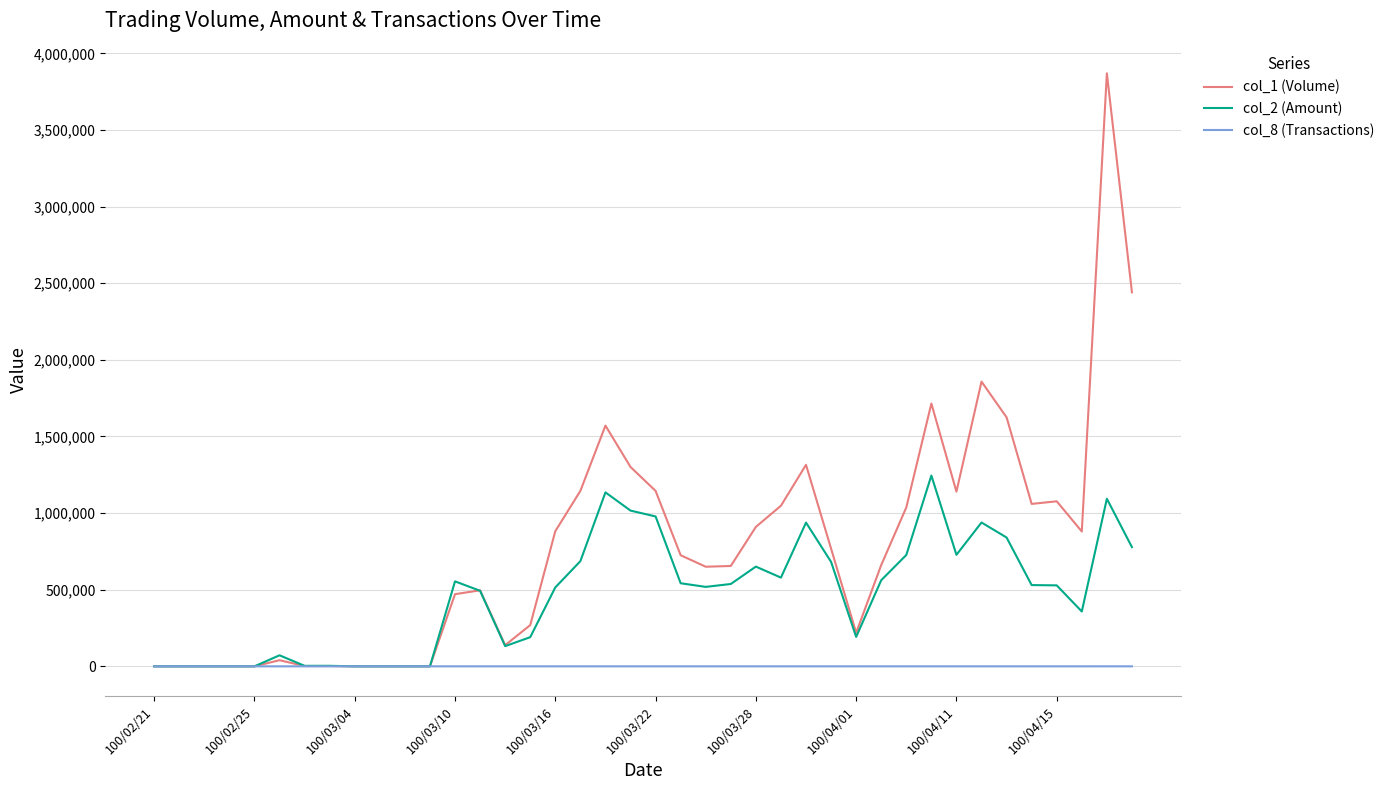

Which series has the largest total across all categories?

col_1 (Volume)